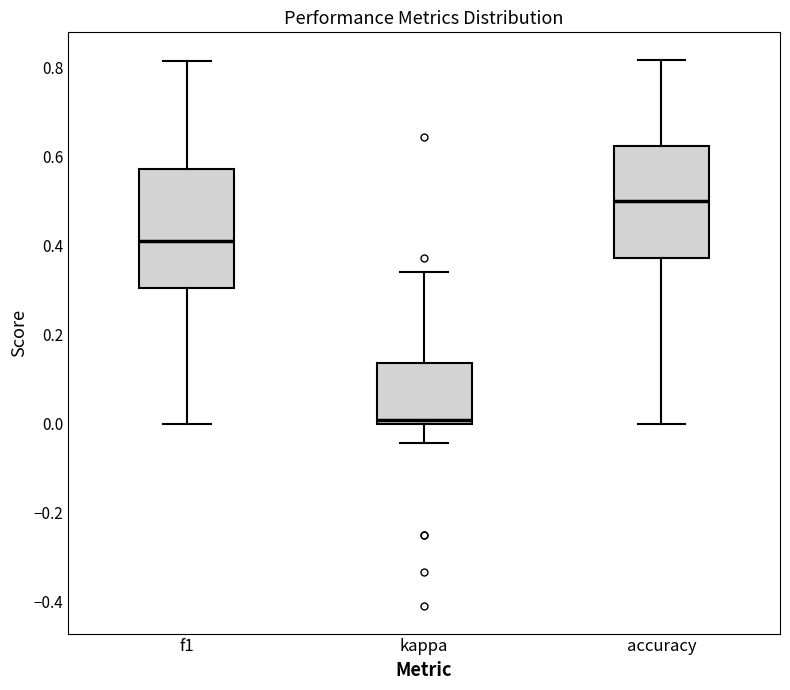

Where is the lower edge of the box for accuracy on the y-axis? The values are not printed on the chart, so give them approximately, as read against the axis.

0.38